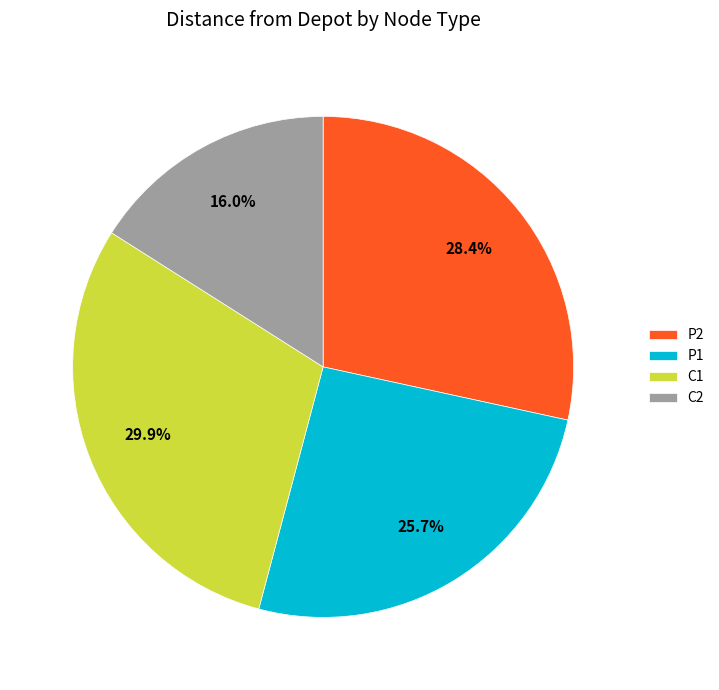

Between P2 and C2, which is larger?

P2